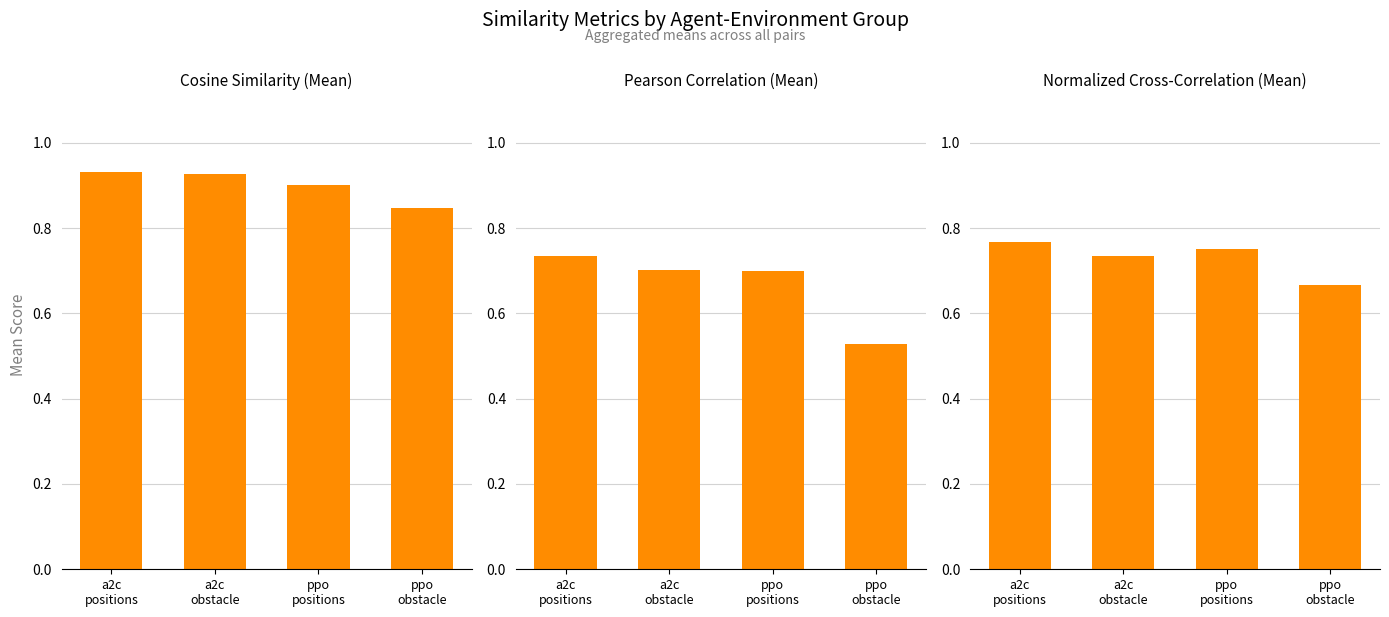

Which label corresponds to the largest value in the chart?

a2c
positions